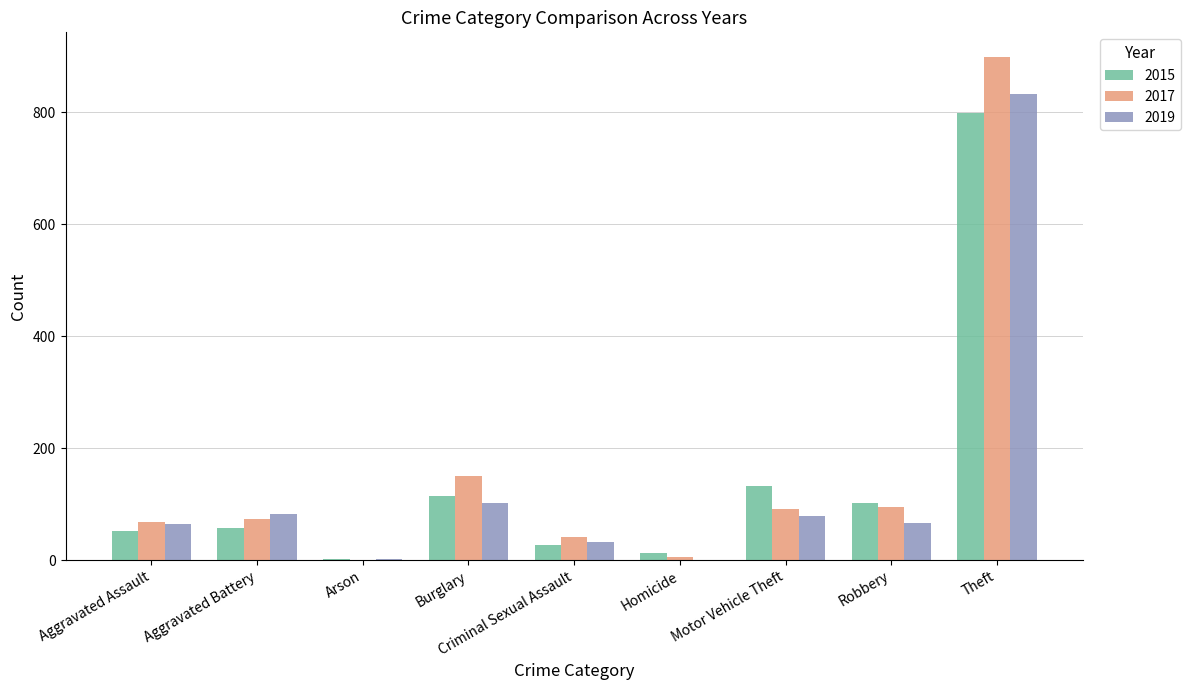

At which category is the sum across all series the highest?

Theft